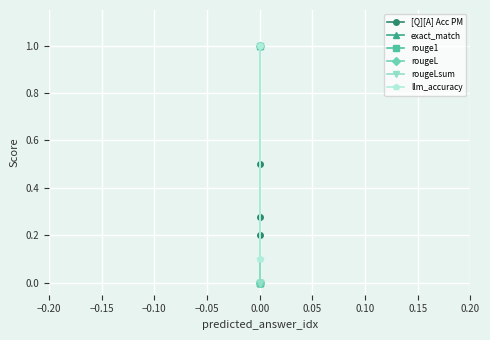

How many positive values does the exact_match series have?

1